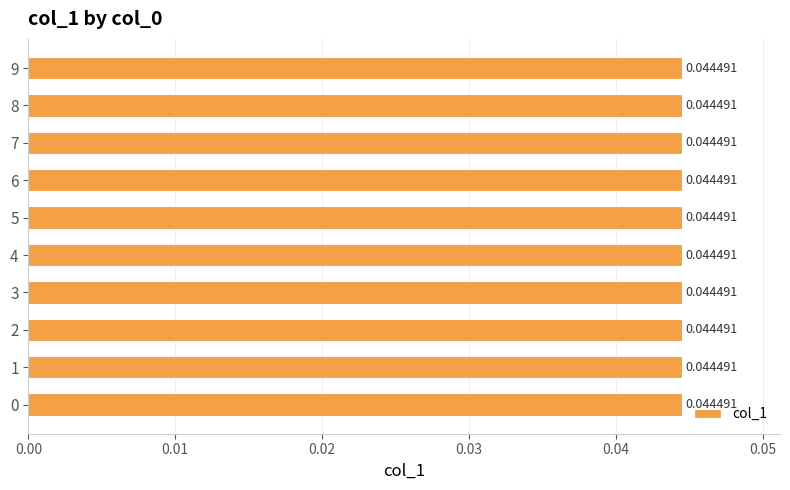

Which has a higher value, 8 or 2?

8